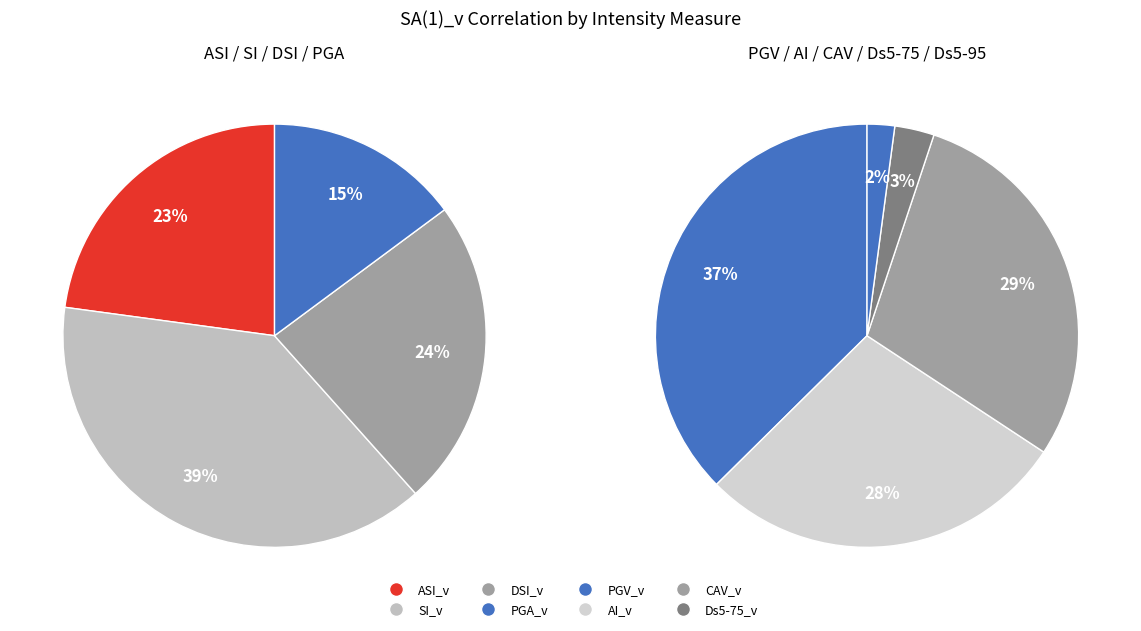

How many slices are in this pie chart?

9